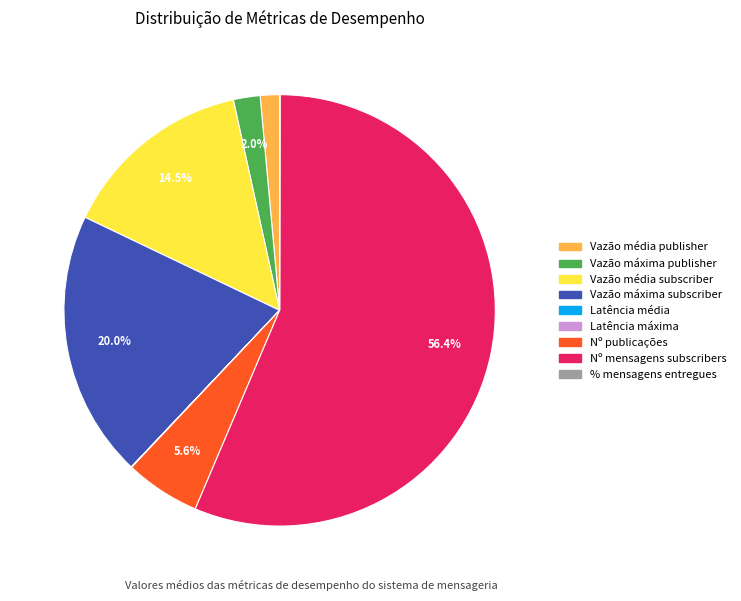

To the nearest percent, what percentage of the pie is Vazão máxima publisher?

2%